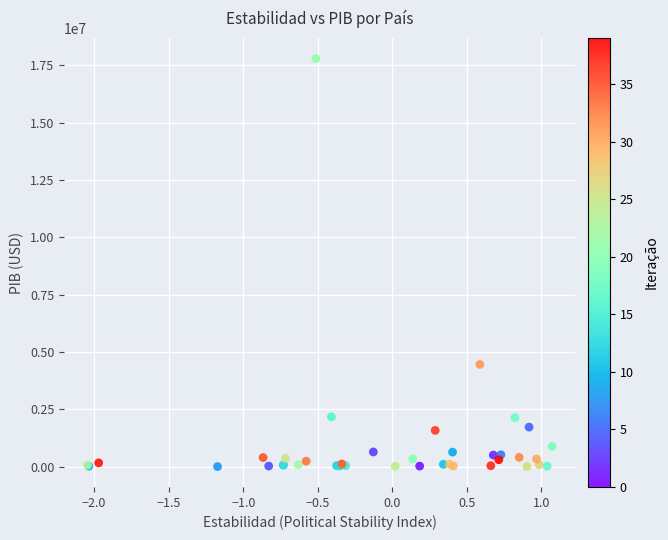

What Y value in the scatter plot is closest to 8898684?

4456081.0